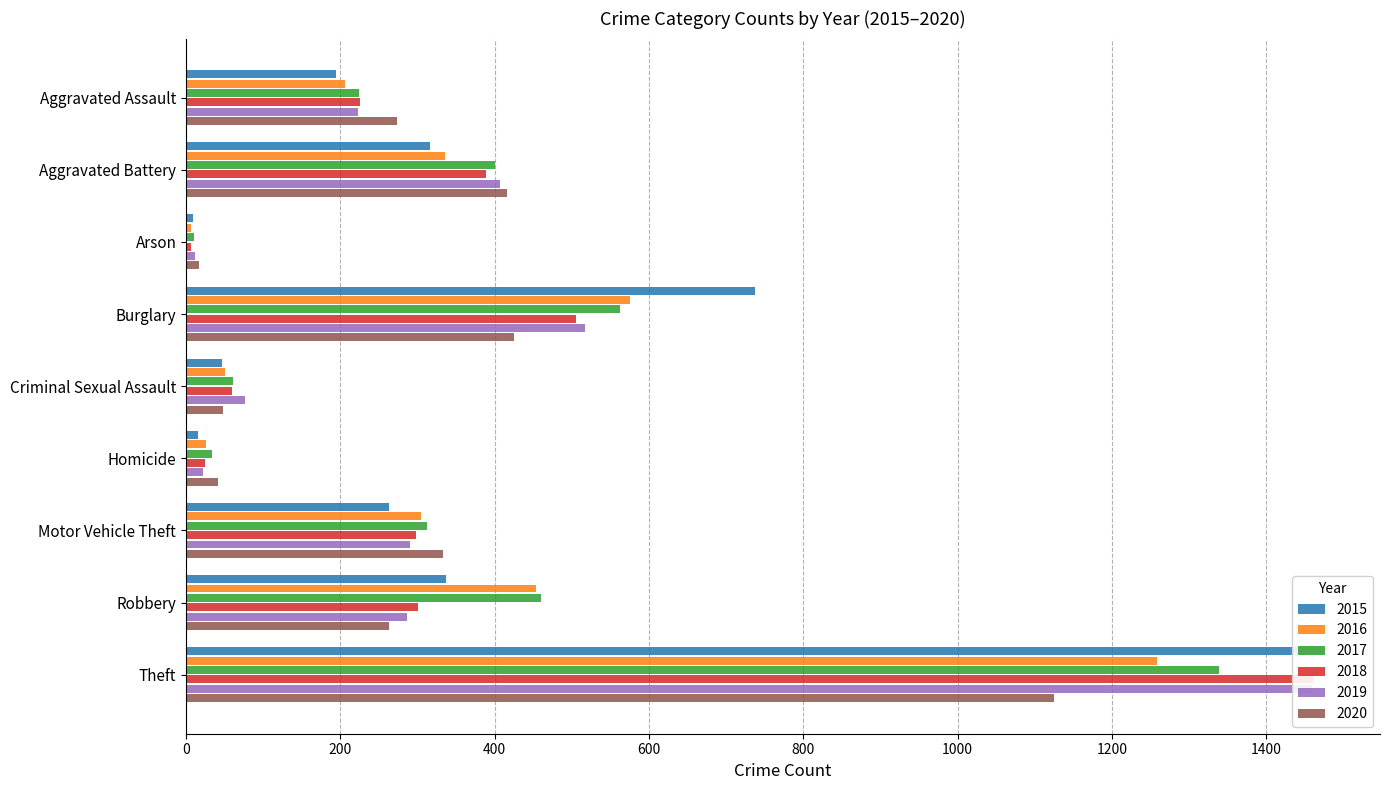

What value does the 2017 series have at Robbery, to the nearest 50?

450